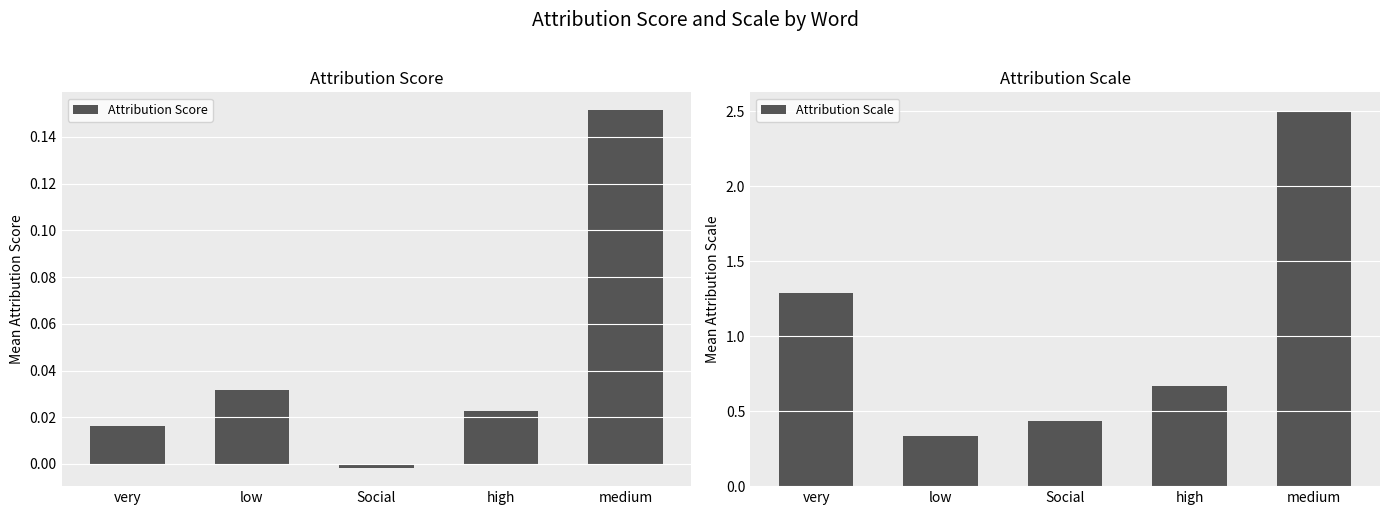

Reading left to right, extract all data points from this chart.

Attribution Score: very=0.0	low=0.0	Social=-0.0	high=0.0	medium=0.2
Attribution Scale: very=1.3	low=0.3	Social=0.4	high=0.7	medium=2.5